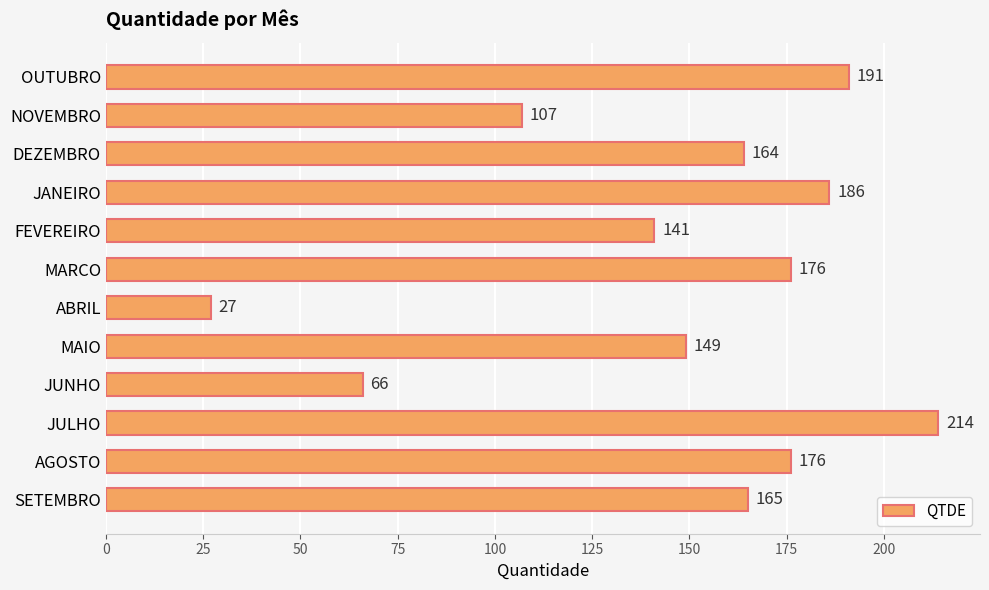

Reading top to bottom, what are all the values shown in this chart?

OUTUBRO=191	NOVEMBRO=107	DEZEMBRO=164	JANEIRO=186	FEVEREIRO=141	MARCO=176	ABRIL=27	MAIO=149	JUNHO=66	JULHO=214	AGOSTO=176	SETEMBRO=165